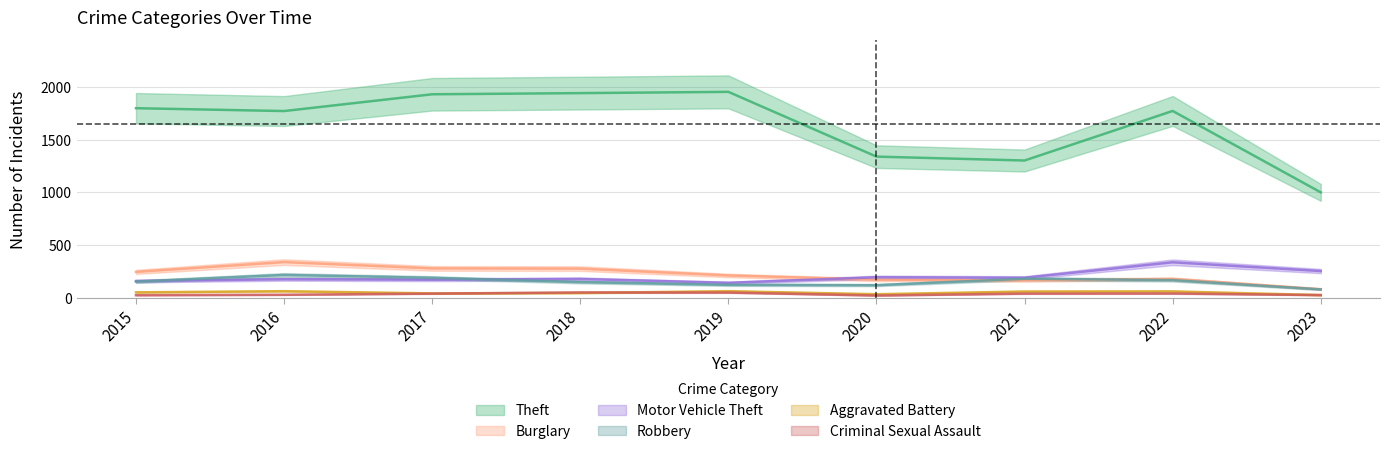

Is this an area chart (filled region under the line)?

No